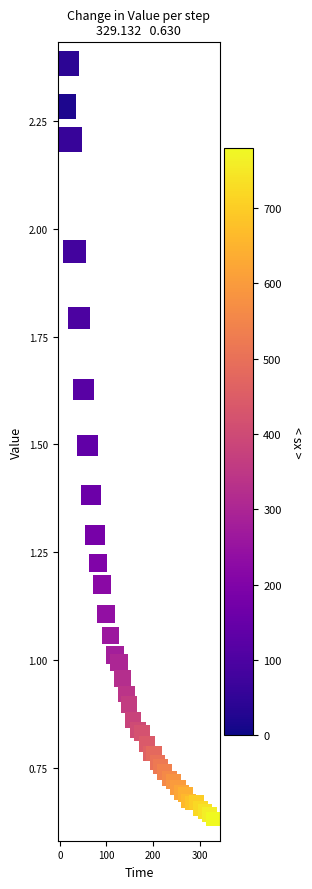

What is the range of Y values (max minus min)?

1.8